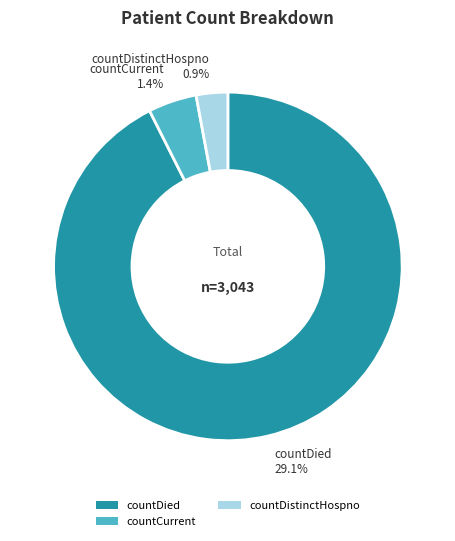

What is the largest slice in the pie chart?

countDied